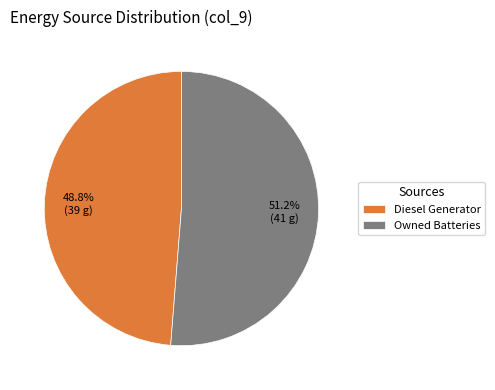

Is it true that Owned Batteries is 51% of the pie?

True